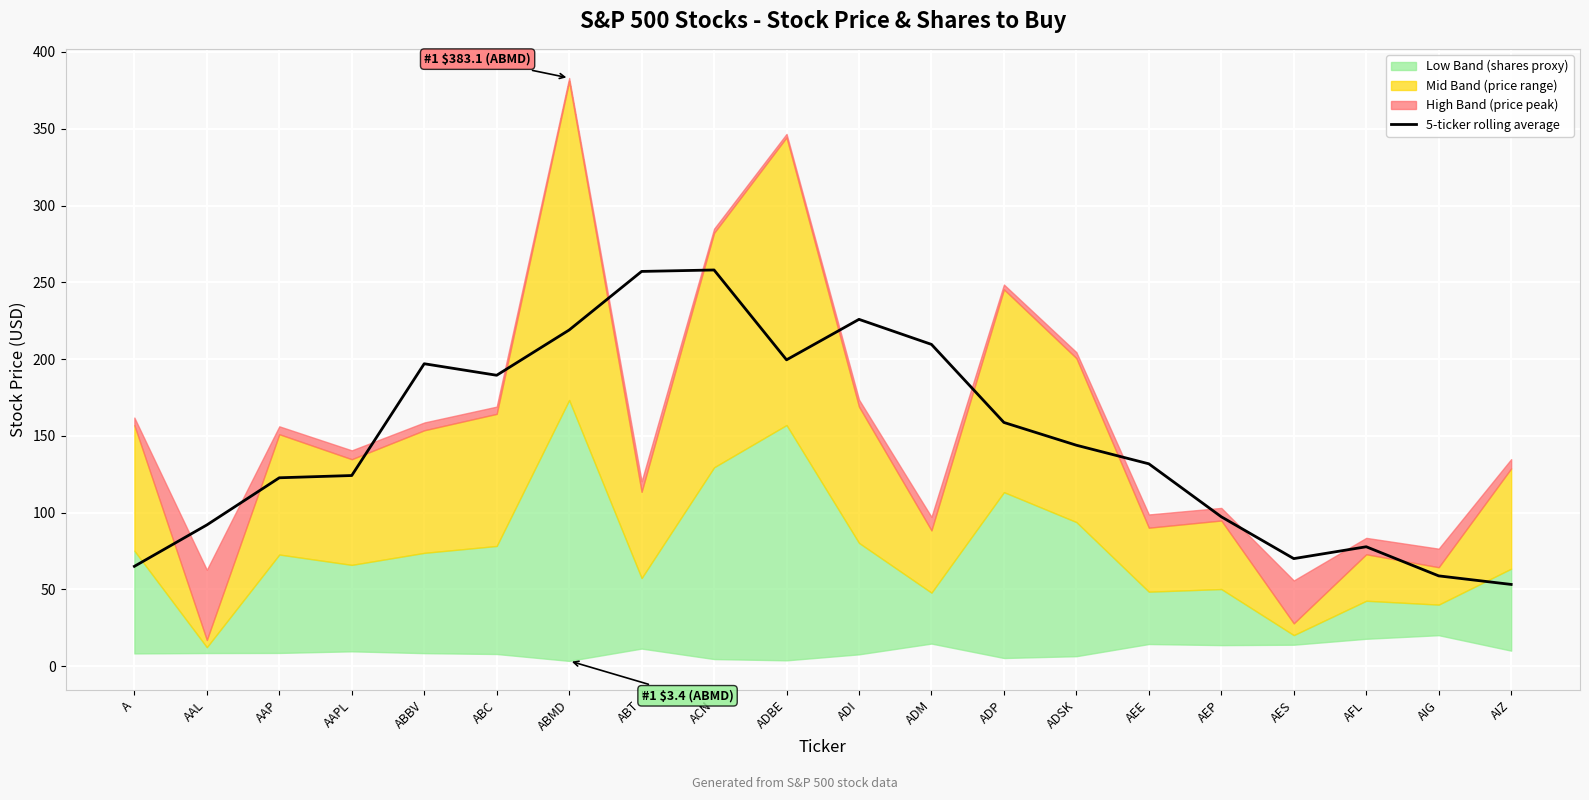

At which category does the data reach its first local peak?

ABBV